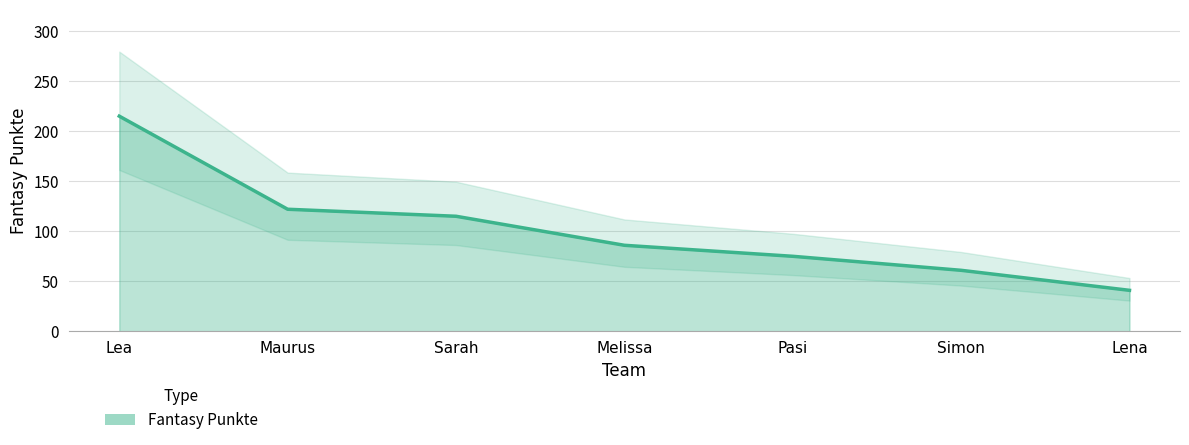

Reading left to right, list all the values displayed in this chart.

Lea=215	Maurus=122	Sarah=115	Melissa=86	Pasi=75	Simon=61	Lena=41